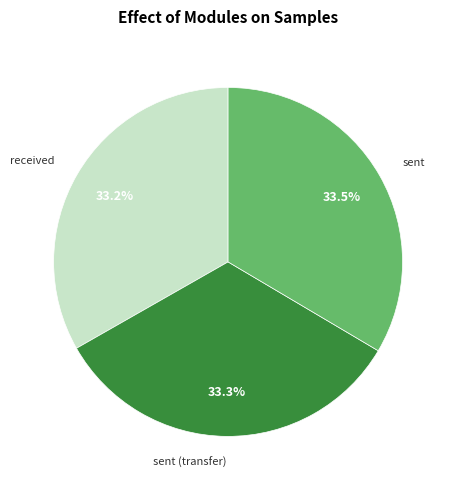

What is the ratio of the value at sent to the value at sent (transfer)?

1.0